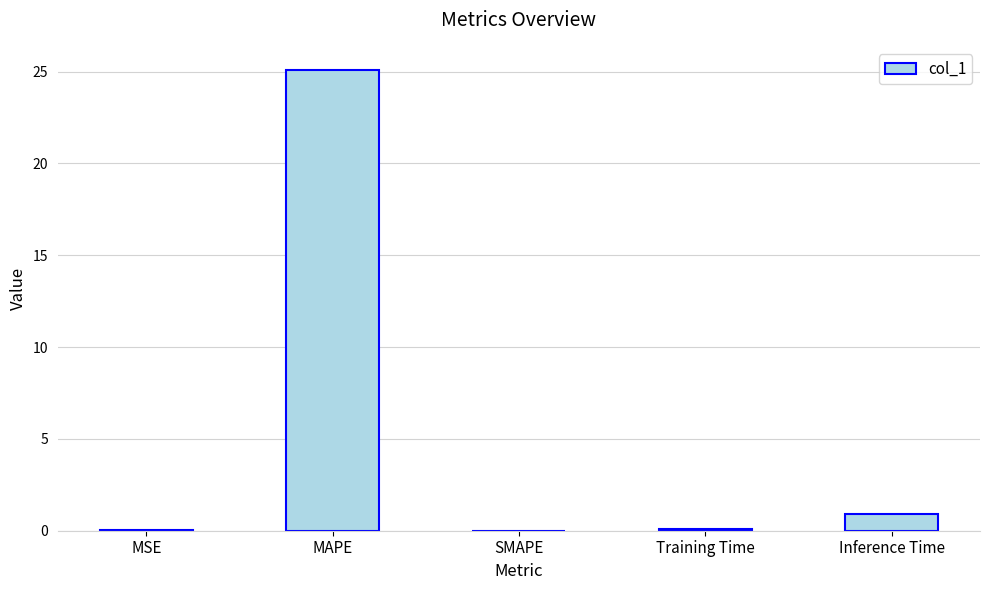

Which has a higher value, MAPE or Inference Time?

MAPE